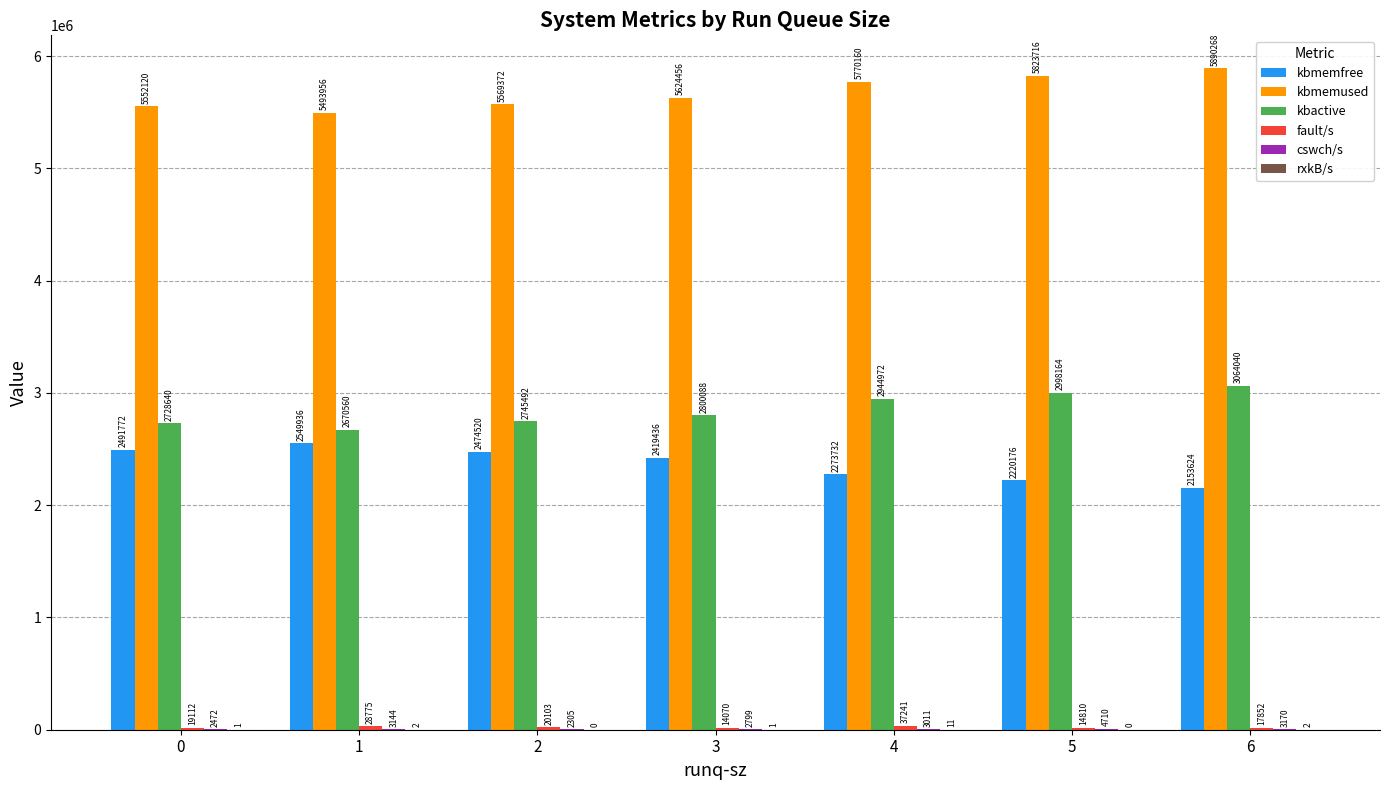

Are the bars horizontal?

No